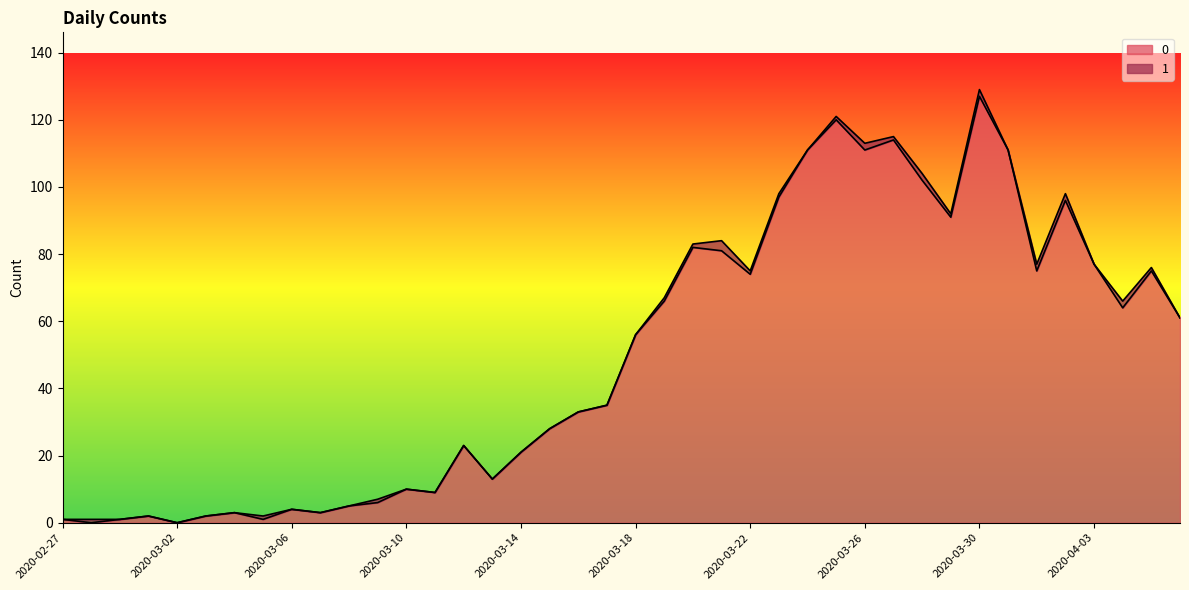

The value at 2020-03-21 is 81. True or false?

True